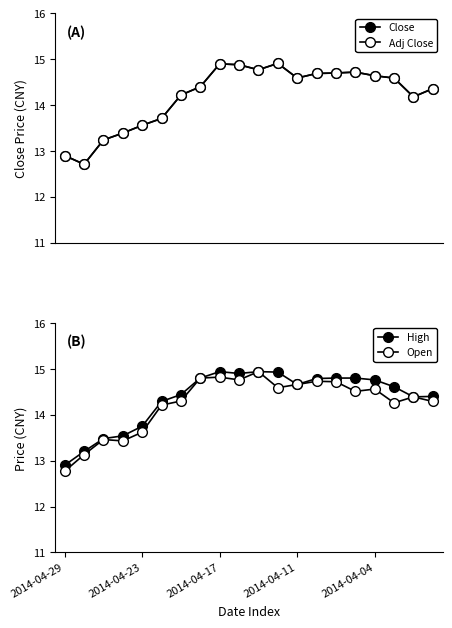

What is the value of the High point at the 11th from the left?

14.9